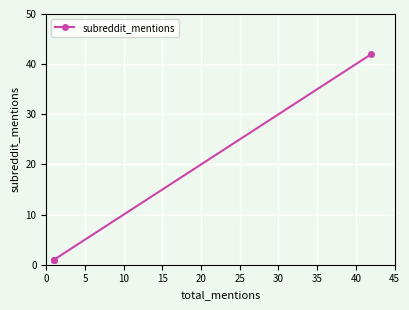

What is the smallest value displayed?

1